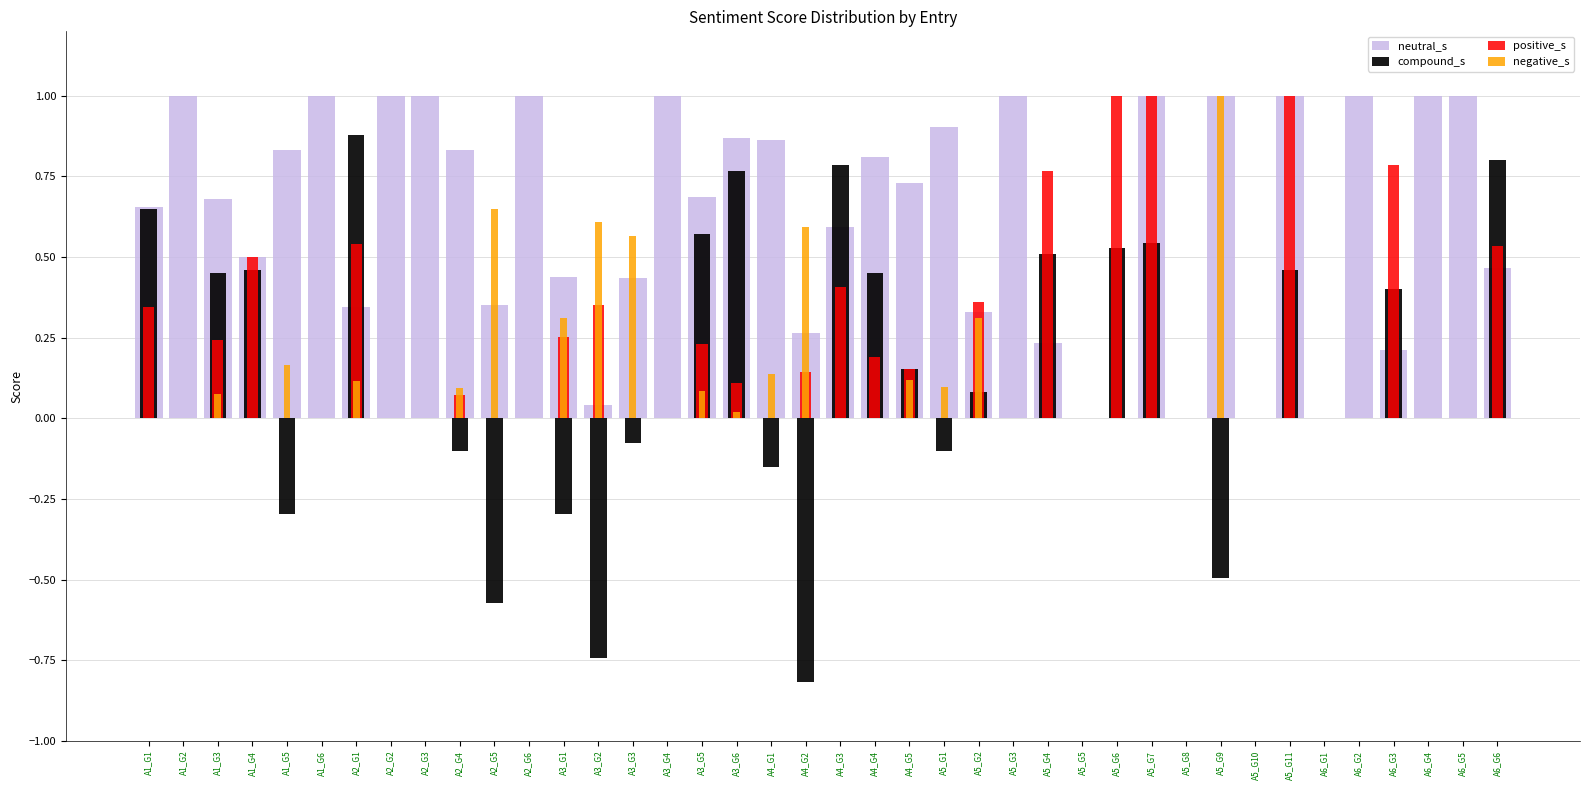

What is the label of the 4th bar from the right?

A6_G3